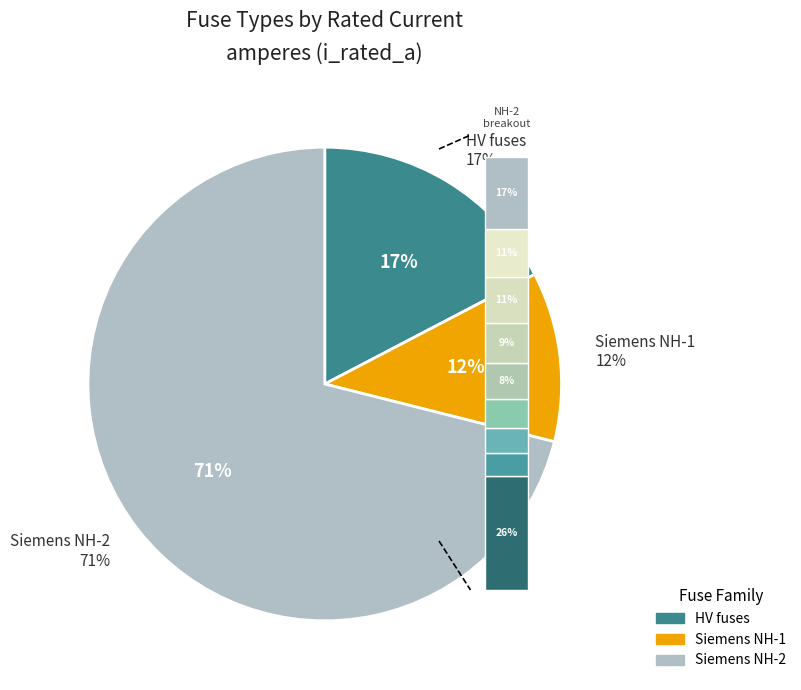

Is the sum of Siemens NH-2-250 and HV 16A greater than half?

No